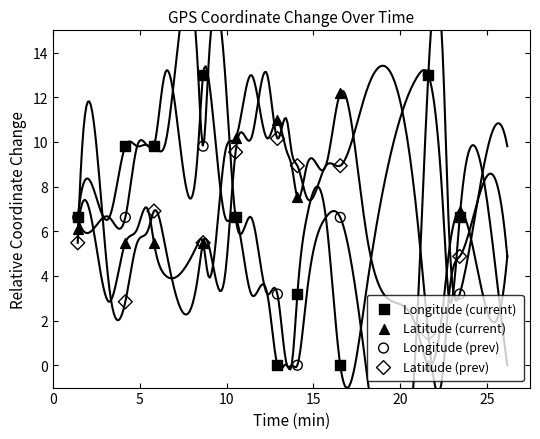

At how many categories does at least one series exceed 5?

10